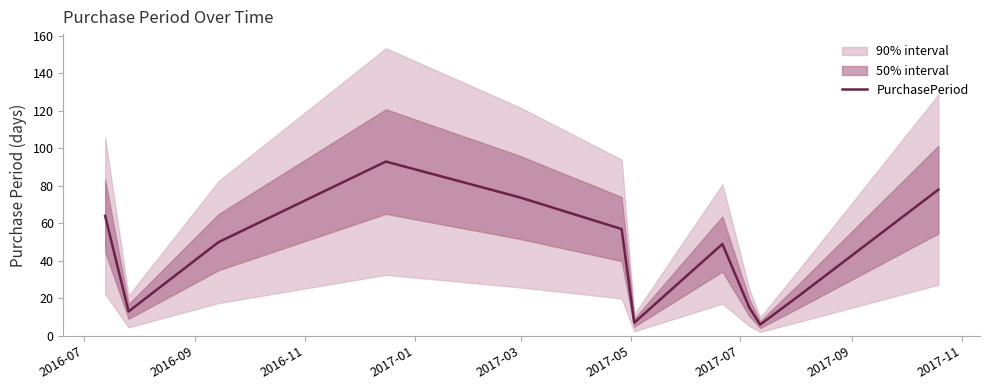

How many interior local peaks (higher than both neighbors) does the data have?

2